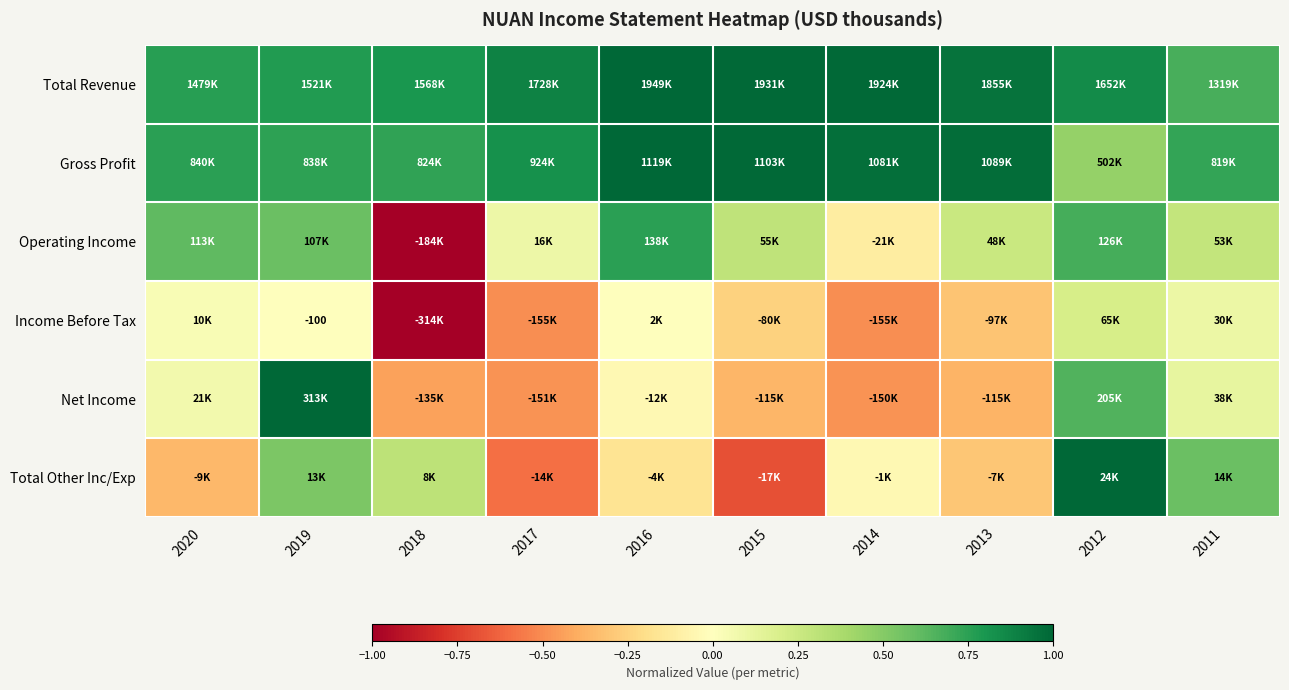

How many values in the Income Before Tax series exceed 0?

4